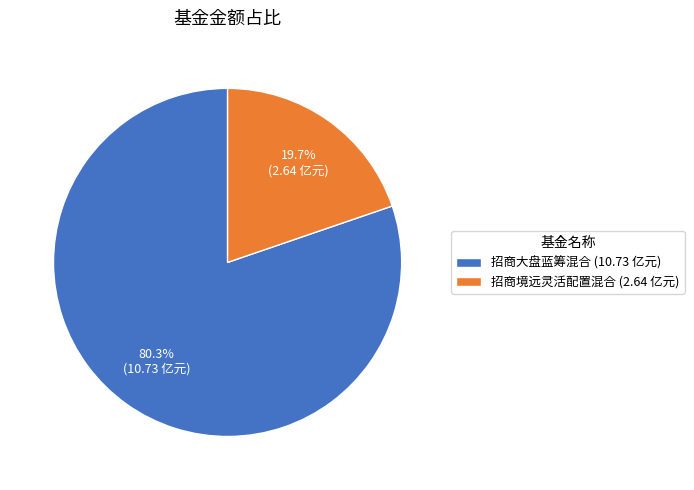

To the nearest percent, what portion does 招商境远灵活配置混合 represent?

20%